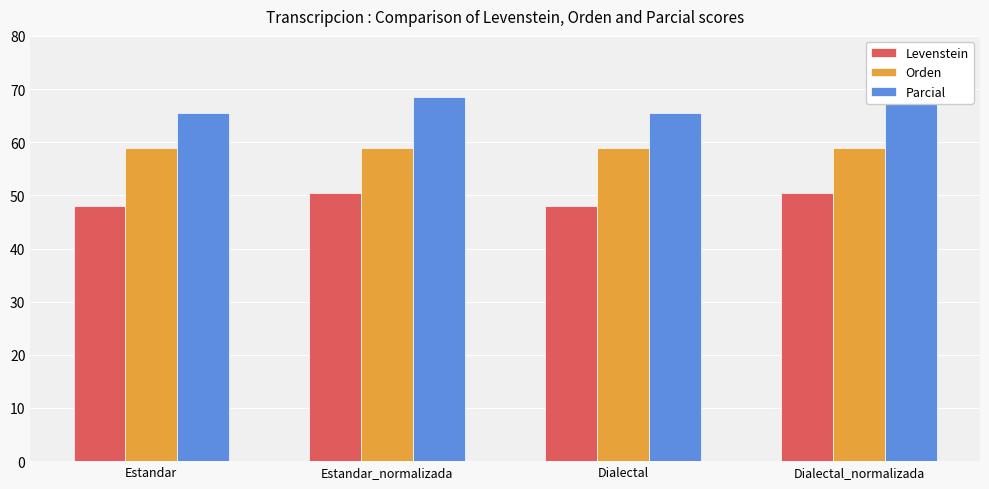

At which category does the chart reach its peak across all series?

Estandar_normalizada